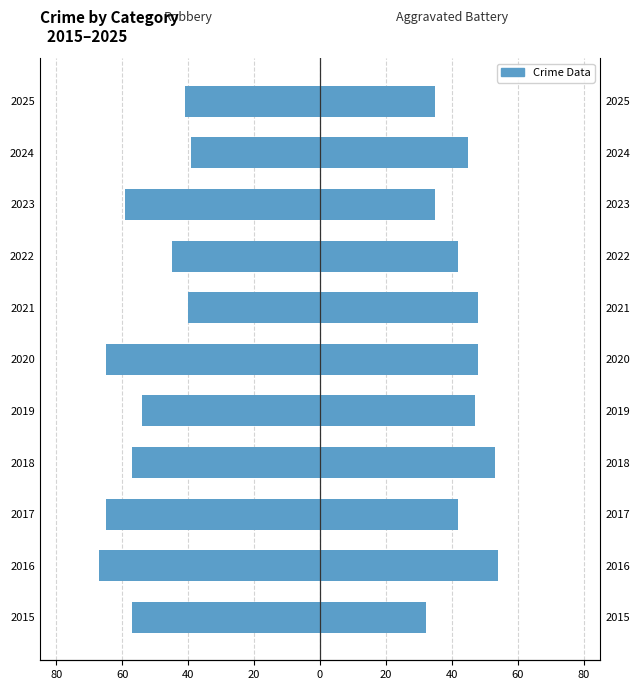

The Robbery series shows -88 at 2018. True or false?

False